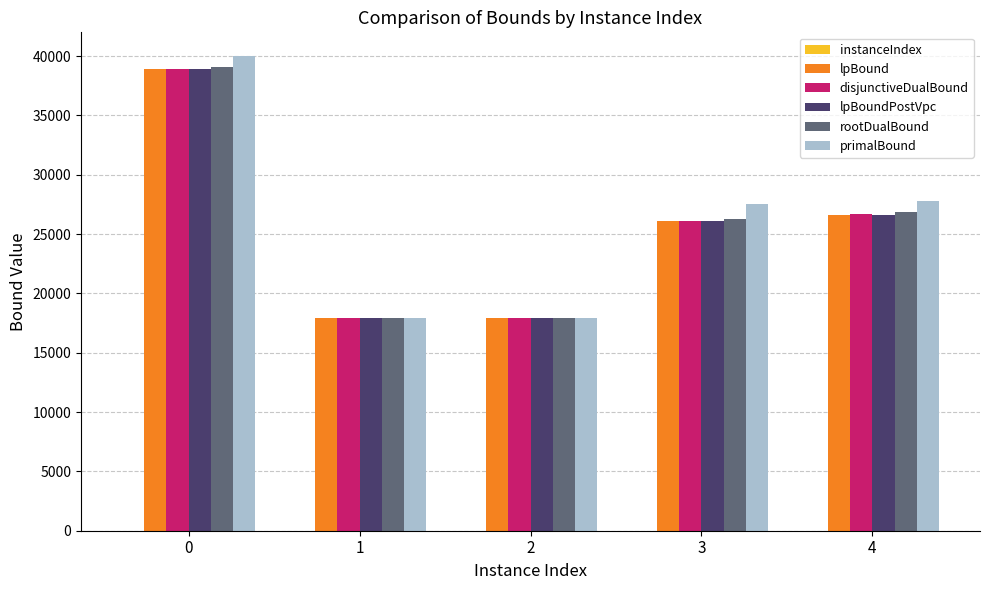

What is the sum of all primalBound values?

131194.6